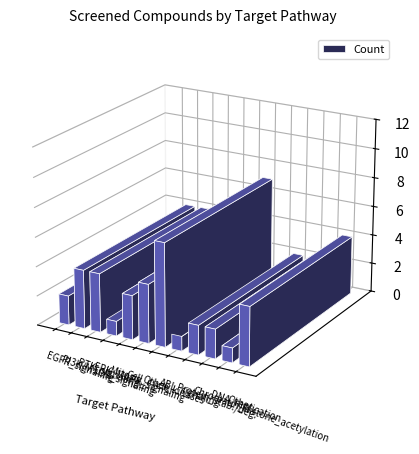

What is the difference between the values at ERK_MAPK_signaling and Mitosis?

2